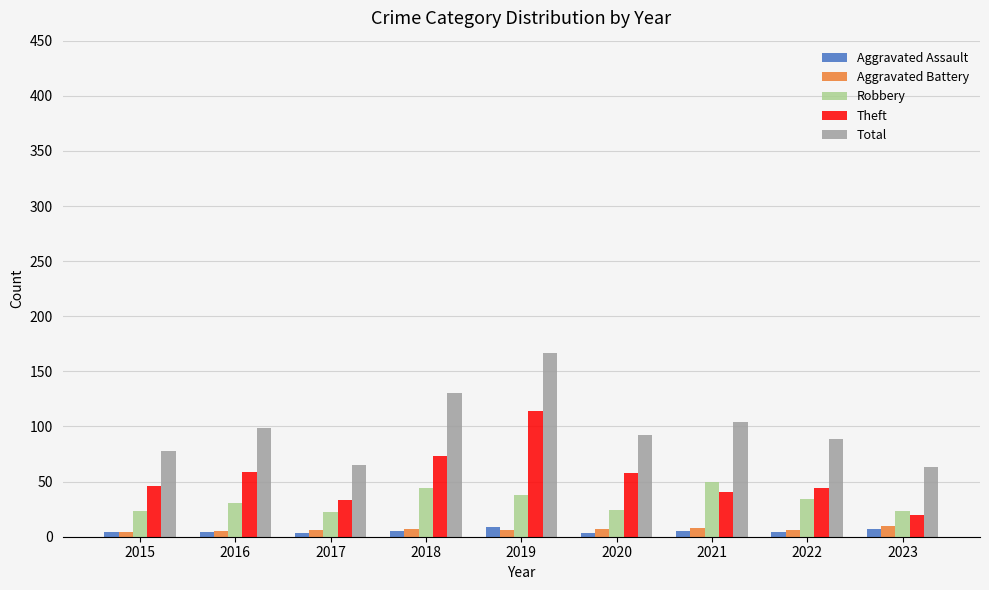

What is the difference between the Total values at 2022 and 2018?

41